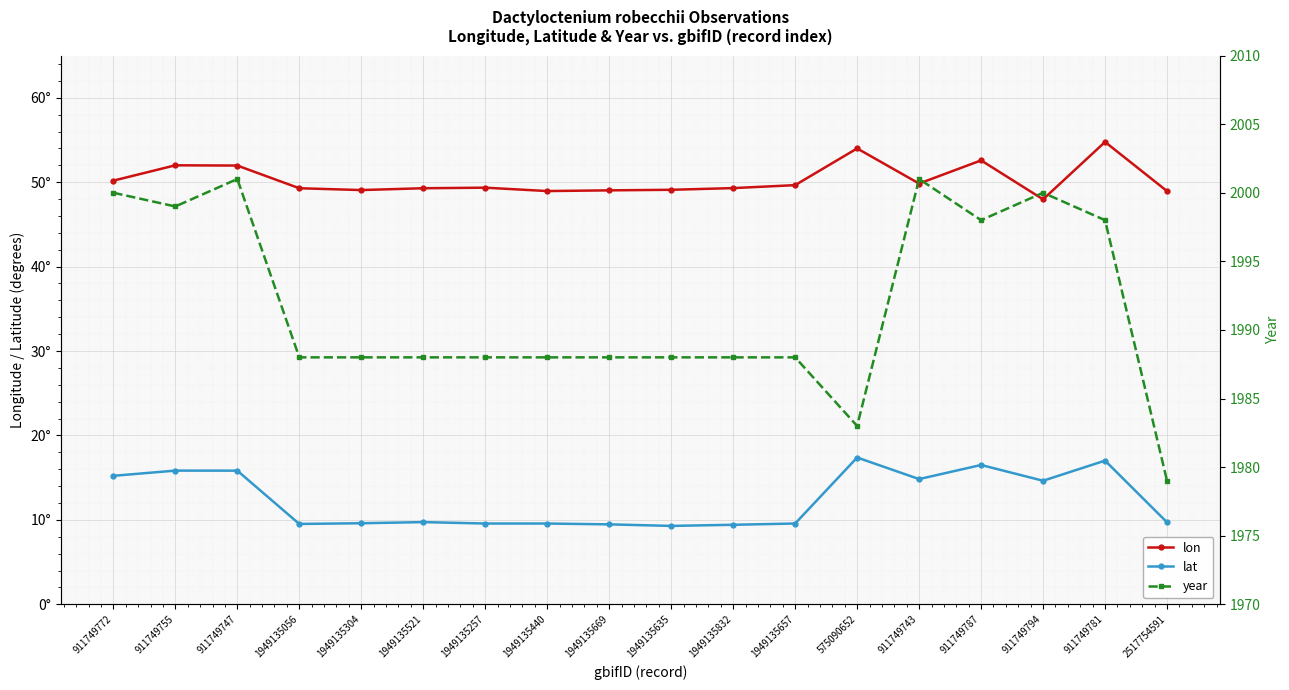

What is the label of the 3rd point from the left?

911749747